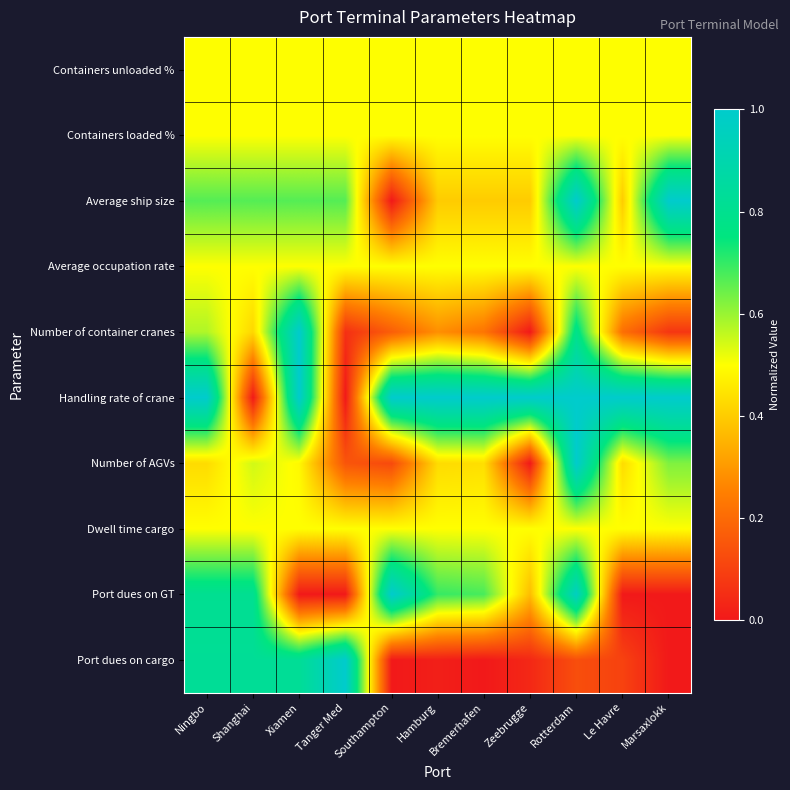

What is the difference between the highest and lowest values at Le Havre?

1.0